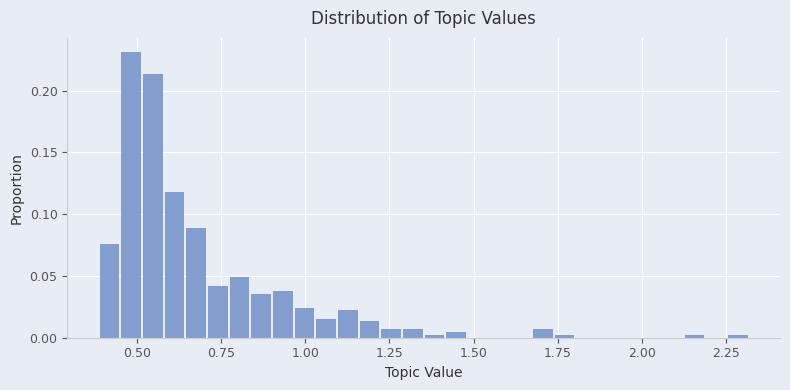

Around what value on the x-axis is the tallest bar? Give the approximate position of its centre, as read against the axis.

0.50